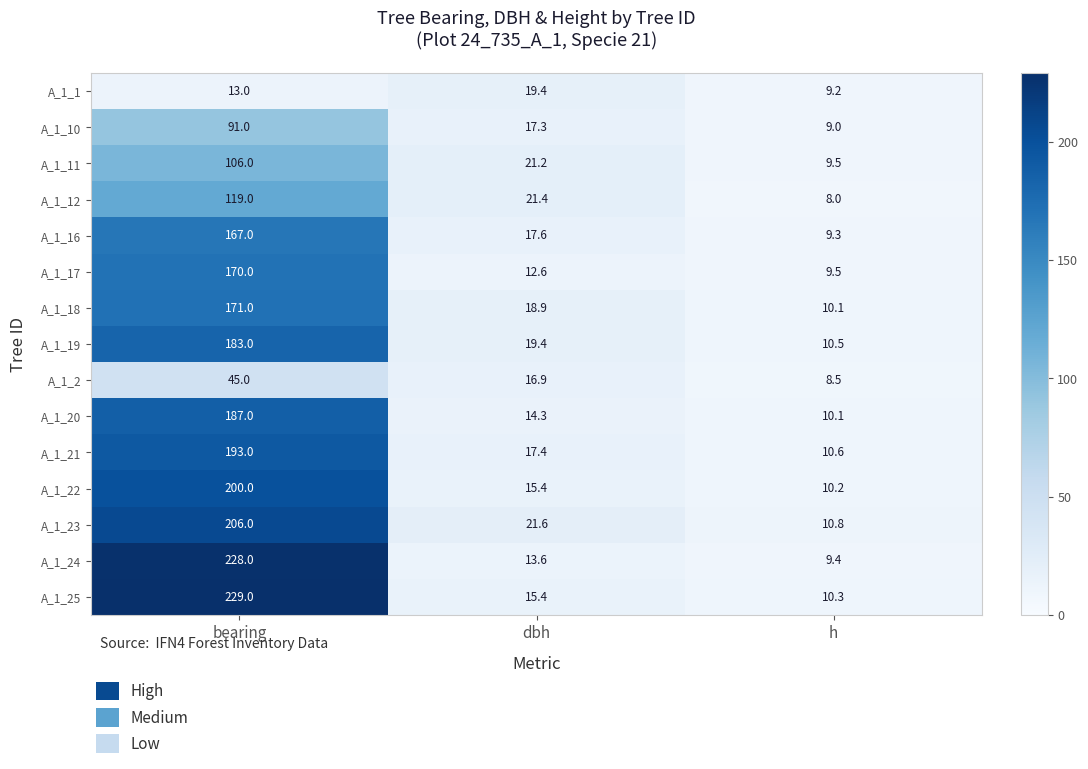

Is it true that A_1_16 equals 9.3 at h?

True